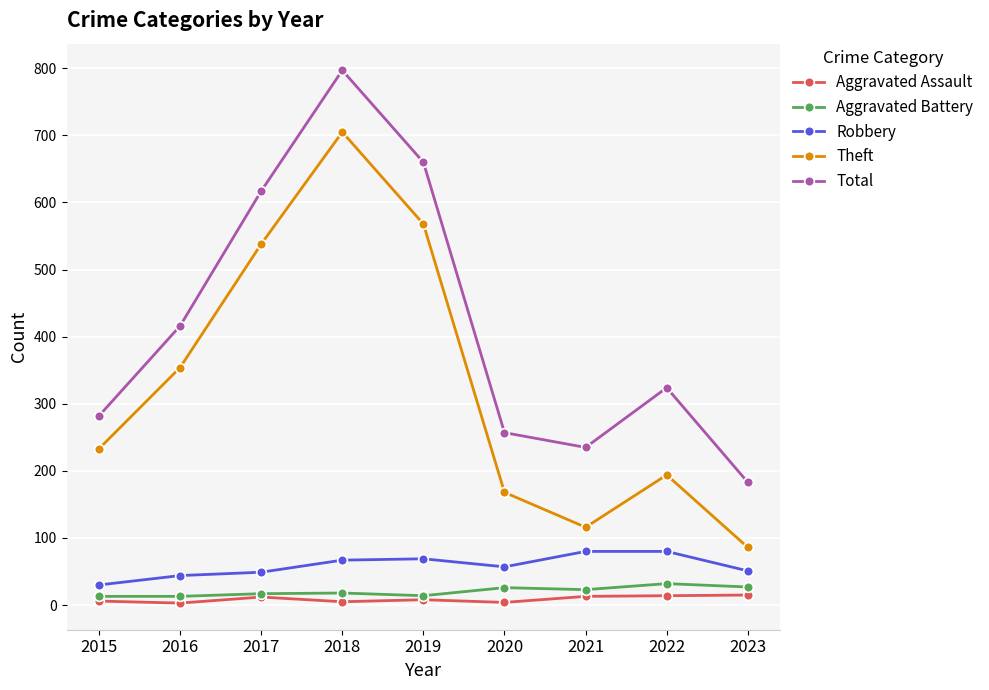

Rank the categories by Total value from highest to lowest.

2018, 2019, 2017, 2016, 2022, 2015, 2020, 2021, 2023